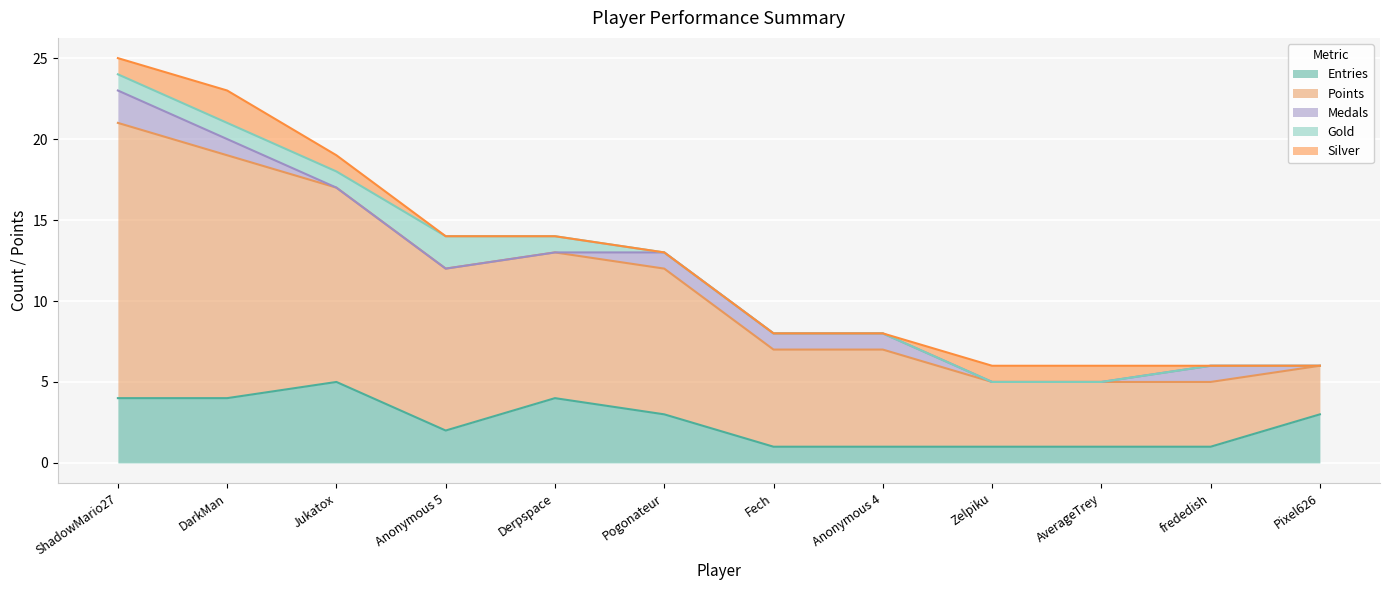

True or false: Points and Gold intersect in this chart.

False